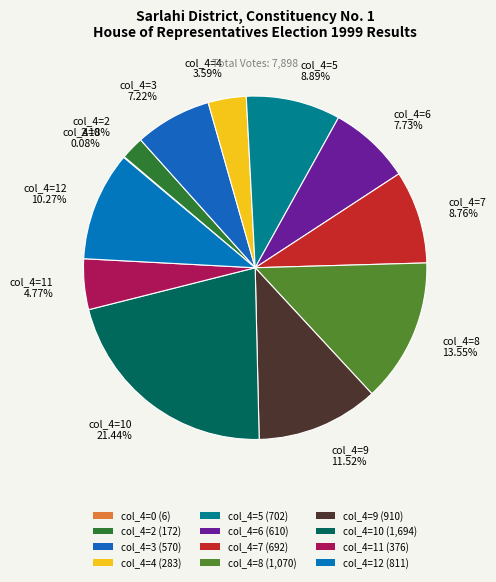

To the nearest percent, what is the average slice percentage?

8%